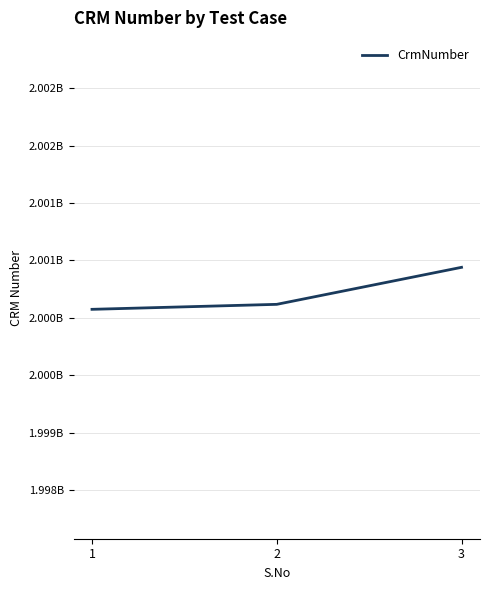

What is the ratio of the value at 1 to the value at 3?

1.0